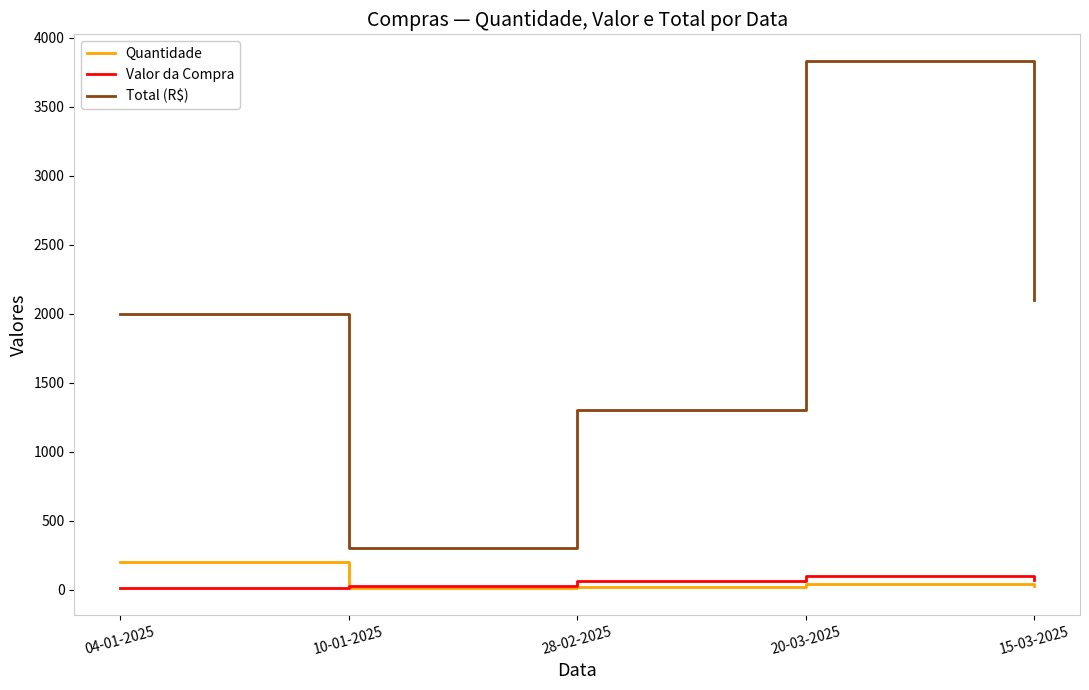

Which series ends up on top after the final intersection of Valor da Compra and Quantidade?

Valor da Compra